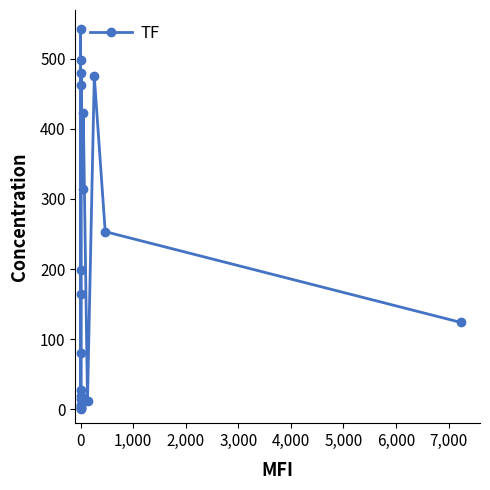

How many data points are less than 123?

10